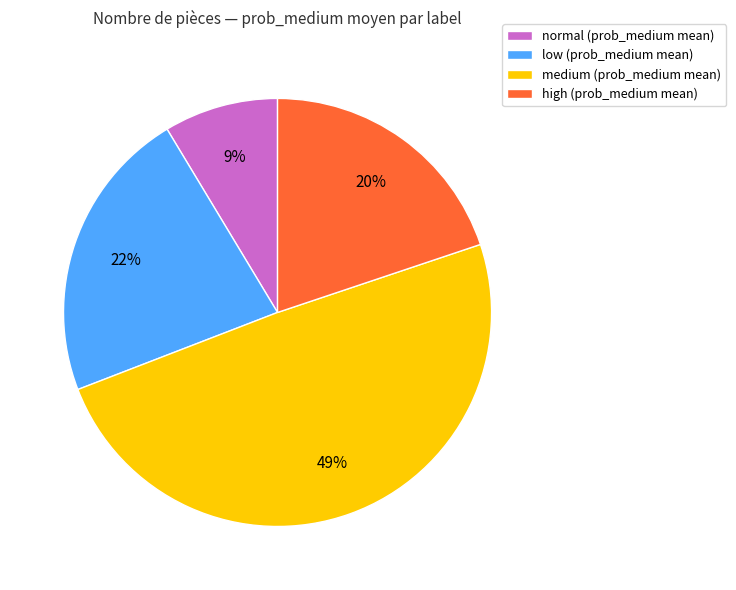

Is it true that high is 29% of the pie?

False